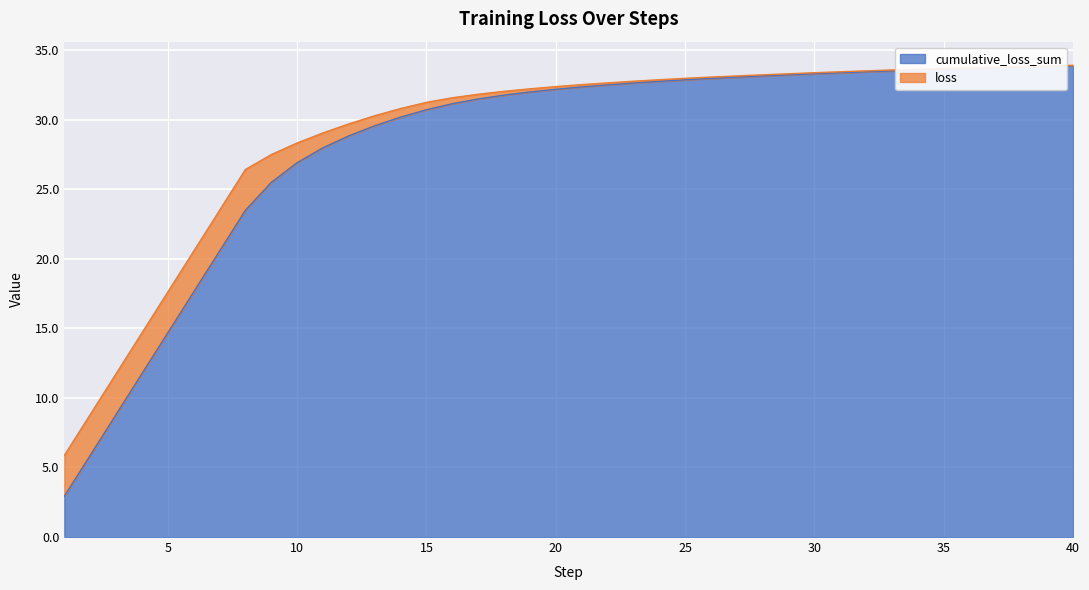

The value at 39 is 45.6. True or false?

False